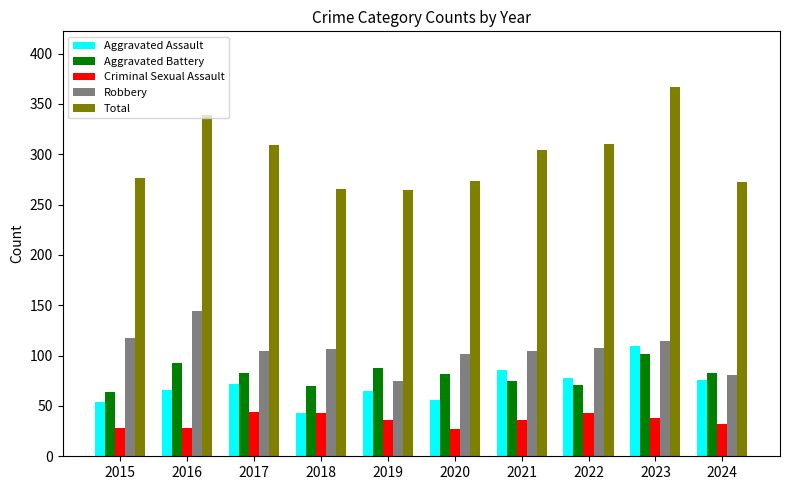

What is the maximum value shown in the chart?

367